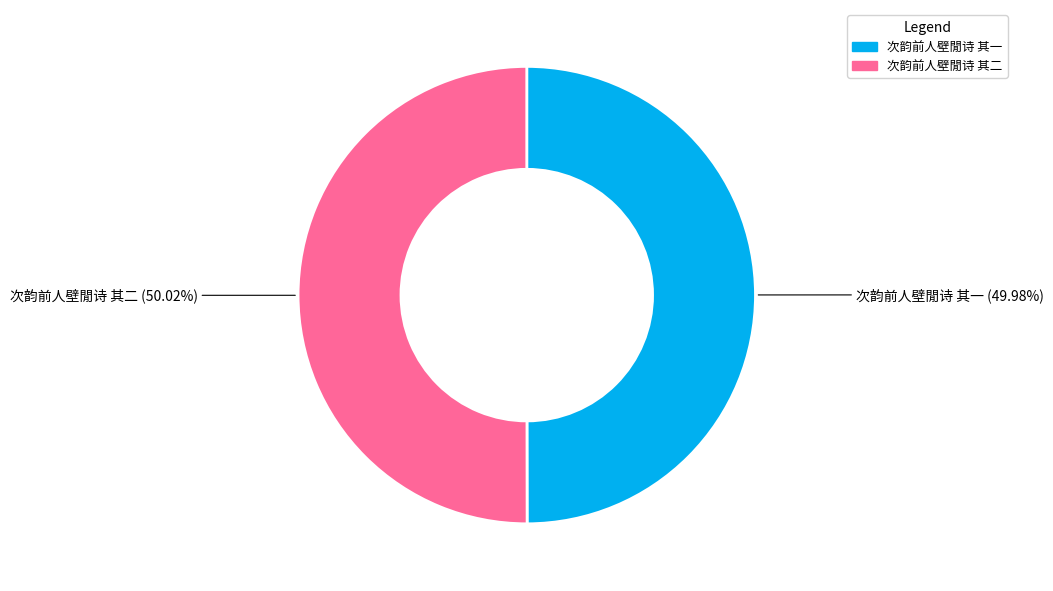

How many segments does this pie chart have?

2